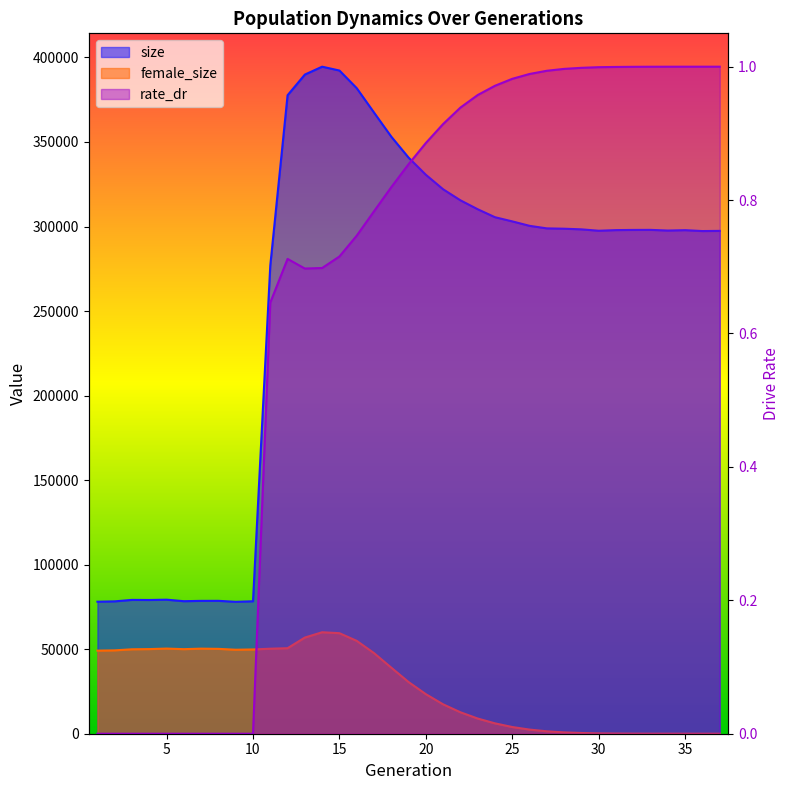

How many series are shown in this chart?

3